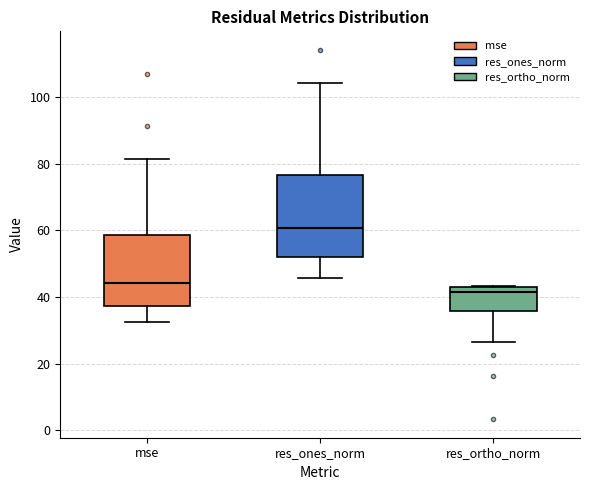

Reading left to right, transcribe this box plot: for each box, give where its median line is, the range the box spans, and where its two whiskers end, as read against the y-axis. The values are not printed on the chart, so give them approximately, as read against the axis.

mse: median 44, box 38 to 58, whiskers 32 to 82
res_ones_norm: median 60, box 52 to 76, whiskers 46 to 104
res_ortho_norm: median 42, box 36 to 44, whiskers 26 to 44